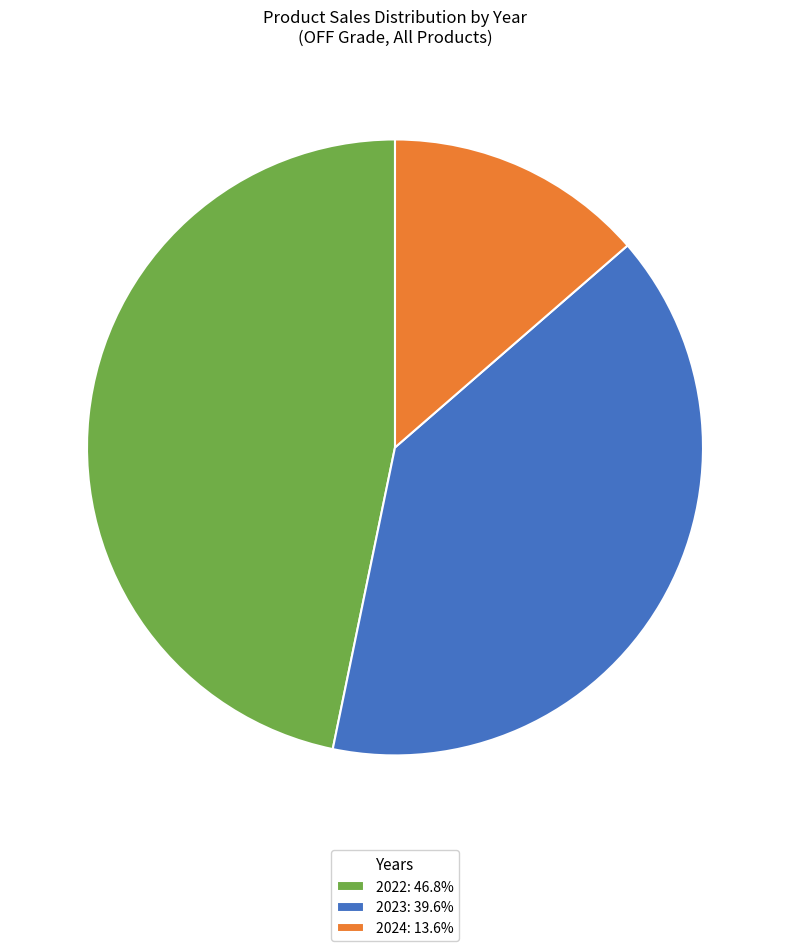

Does 2022: 46.8% account for over 50% of the chart?

No